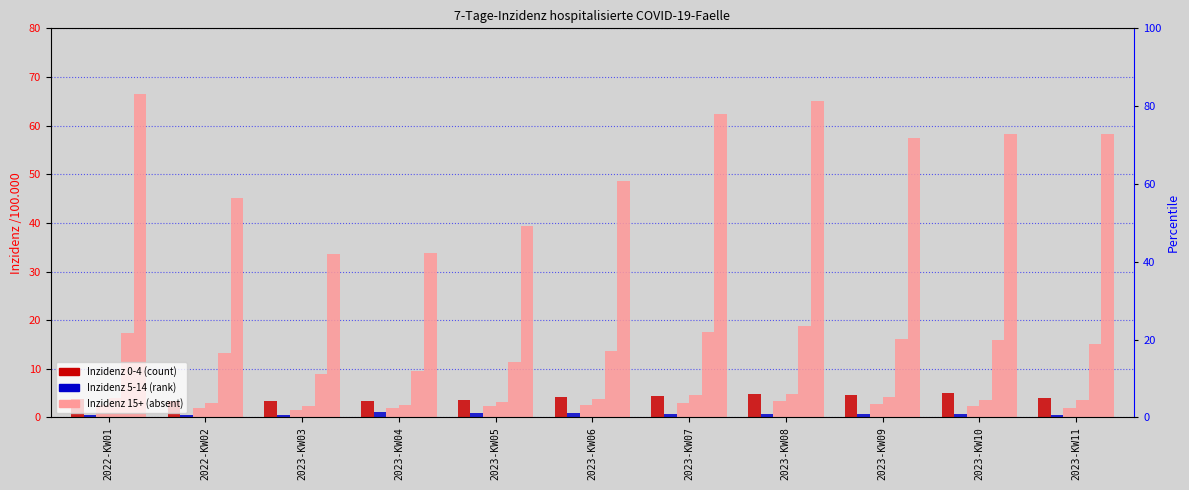

What position from the right is 2023-KW07?

5